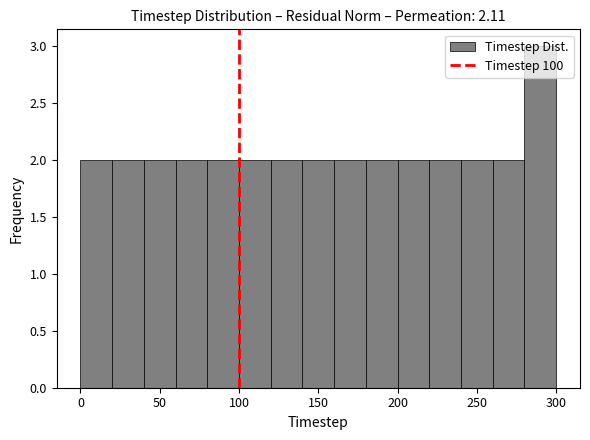

Reading left to right, list every bar in this chart as the range it spans on the x-axis followed by its height. The values are not printed on the chart, so give them approximately, as read against the axis.

0 to 20: 2
20 to 40: 2
40 to 60: 2
60 to 80: 2
80 to 100: 2
100 to 120: 2
120 to 140: 2
140 to 160: 2
160 to 180: 2
180 to 200: 2
200 to 220: 2
220 to 240: 2
240 to 260: 2
260 to 280: 2
280 to 300: 3